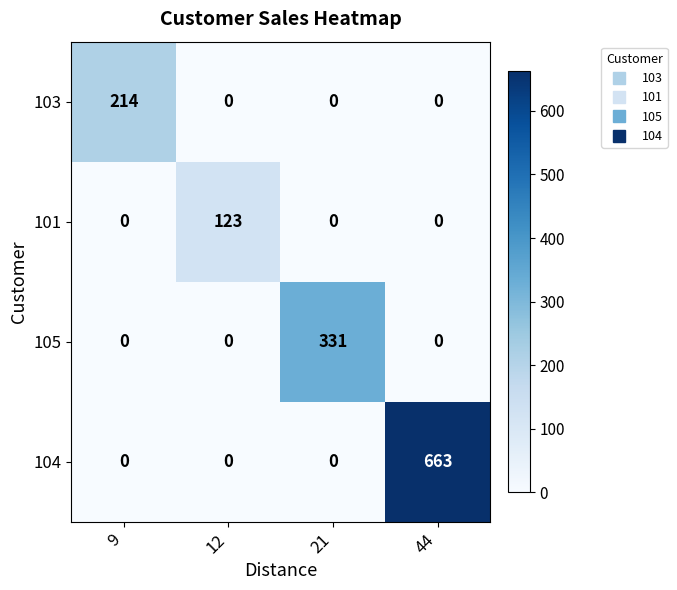

Which series changed the most between 21 and 44?

104